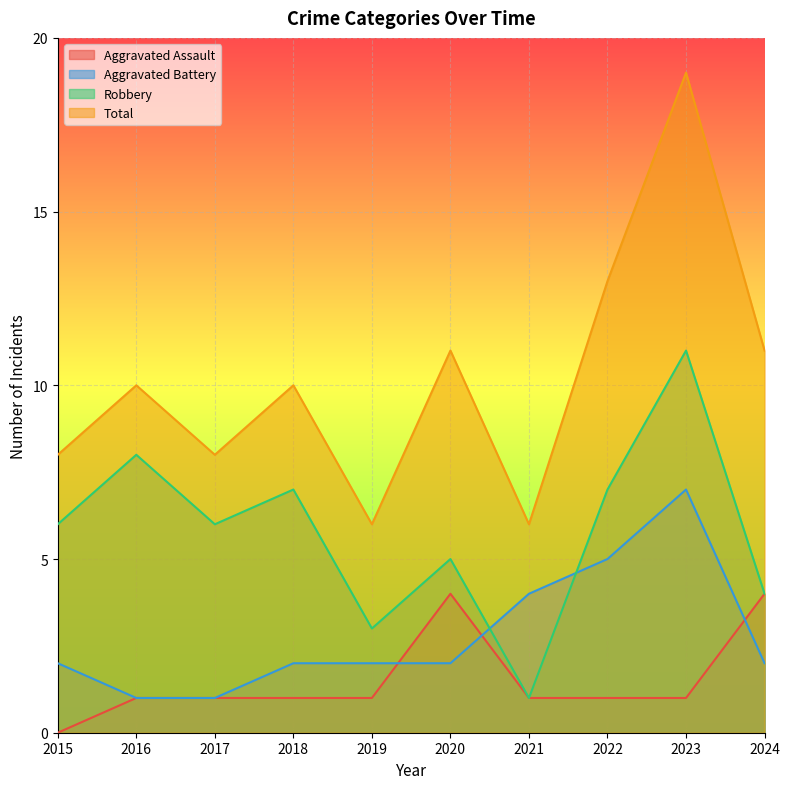

Rank the series at 2017 from lowest to highest value.

Aggravated Assault, Aggravated Battery, Robbery, Total